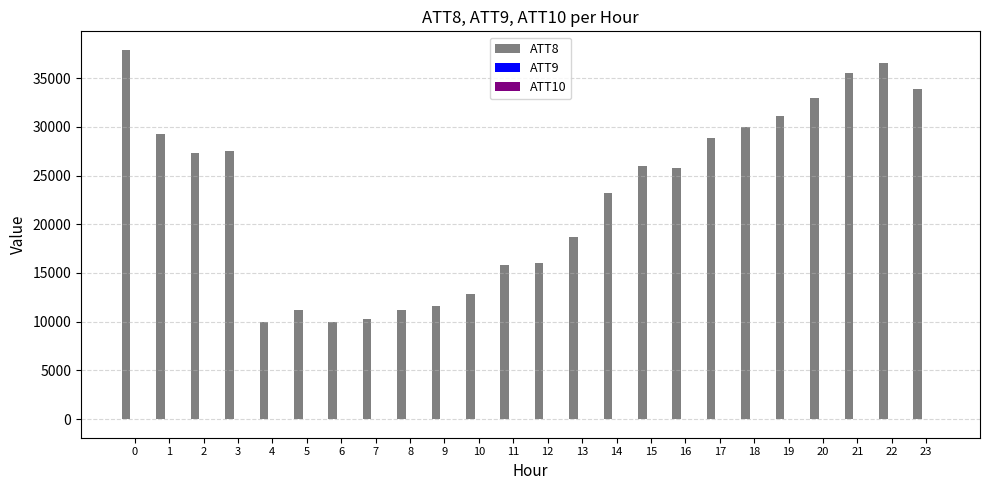

Which series has the largest total across all categories?

ATT8